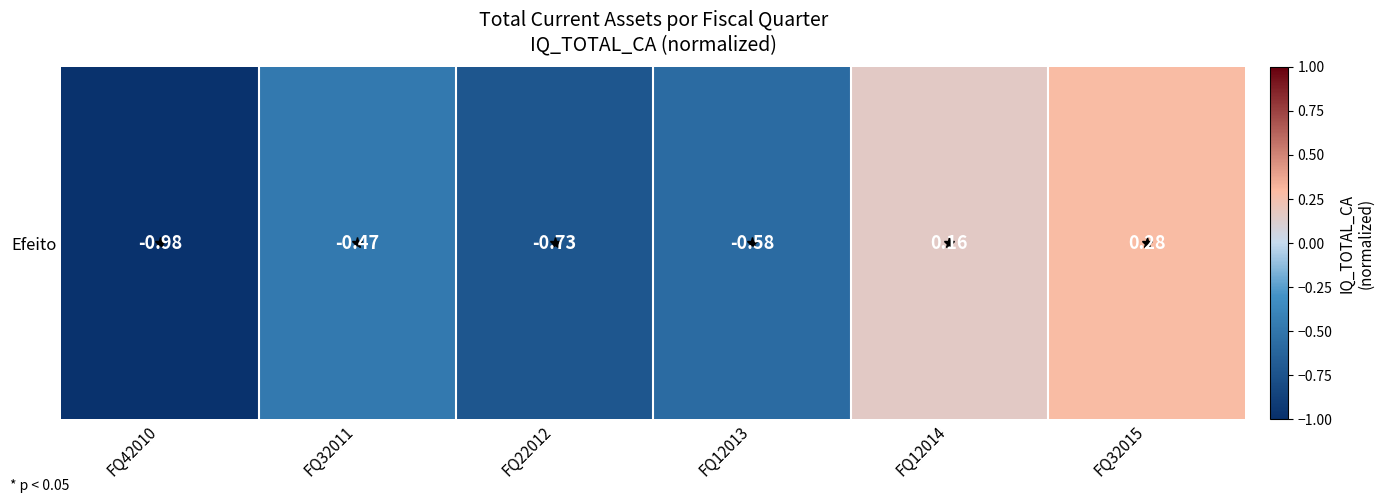

What is the sum of all values?

-2.3